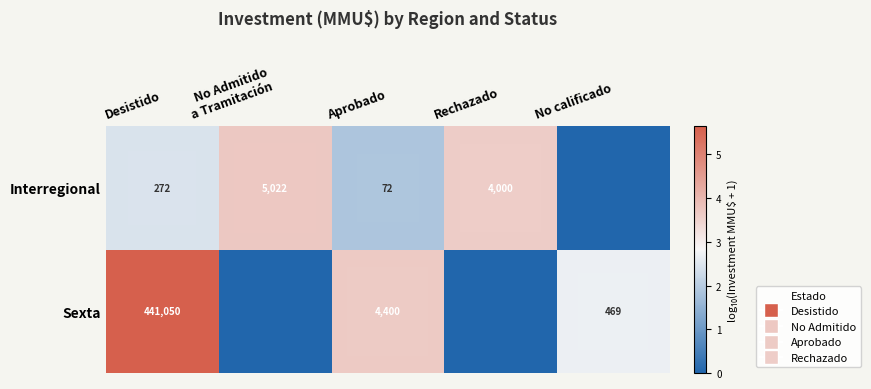

What is the difference between the Sexta values at Desistido and Aprobado?

436650